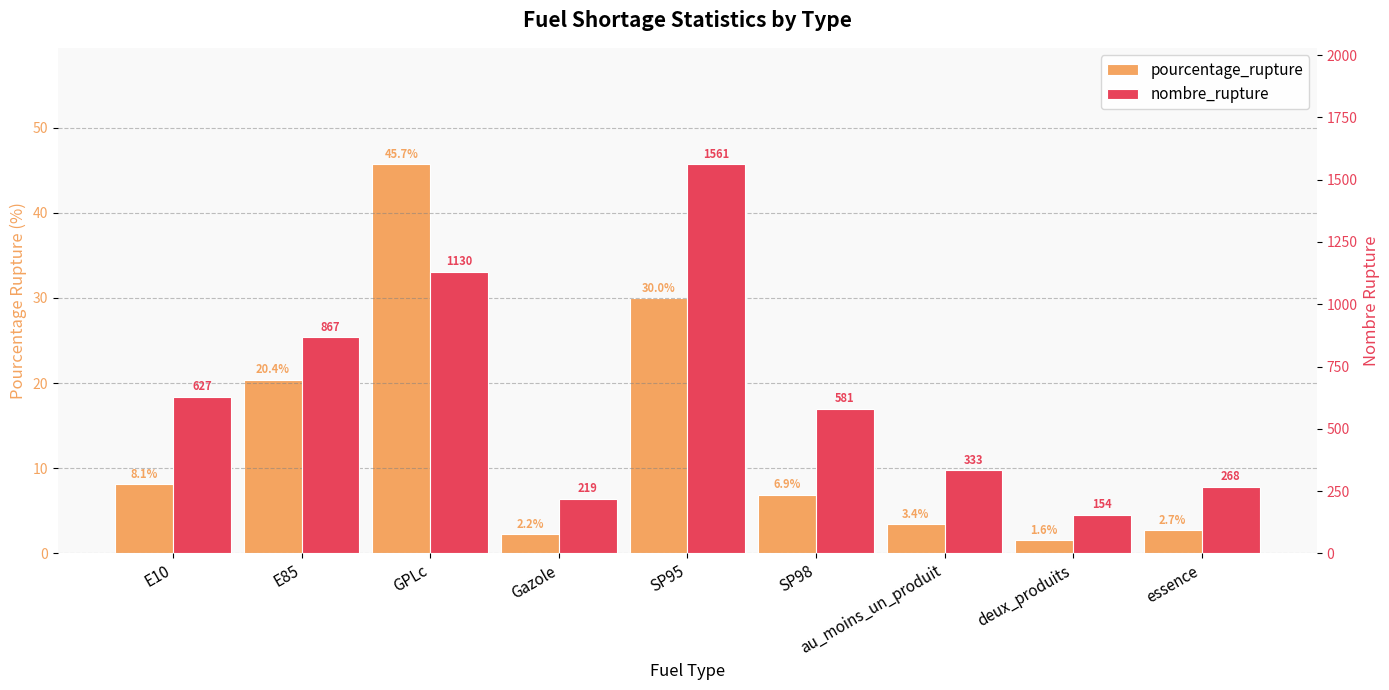

What is the difference between the pourcentage_rupture values at deux_produits and E10?

6.6